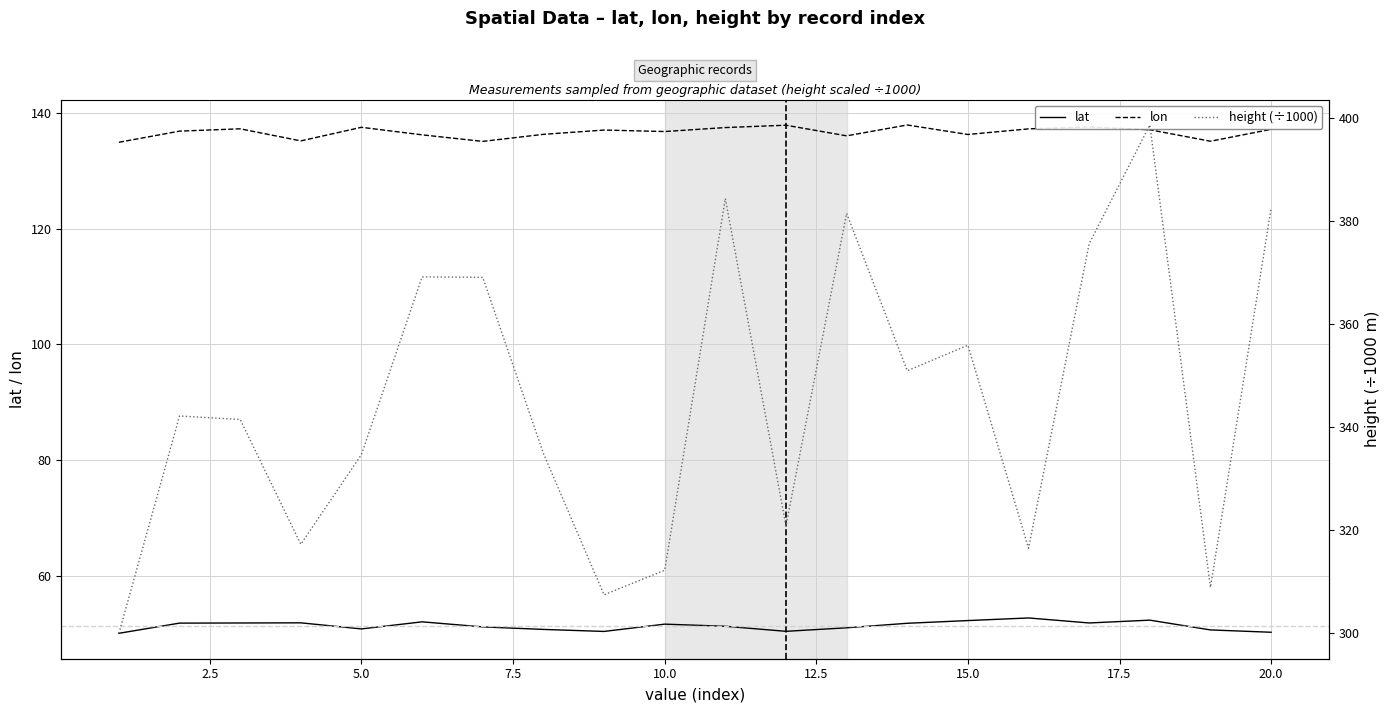

At how many categories does at least one series exceed 327?

13